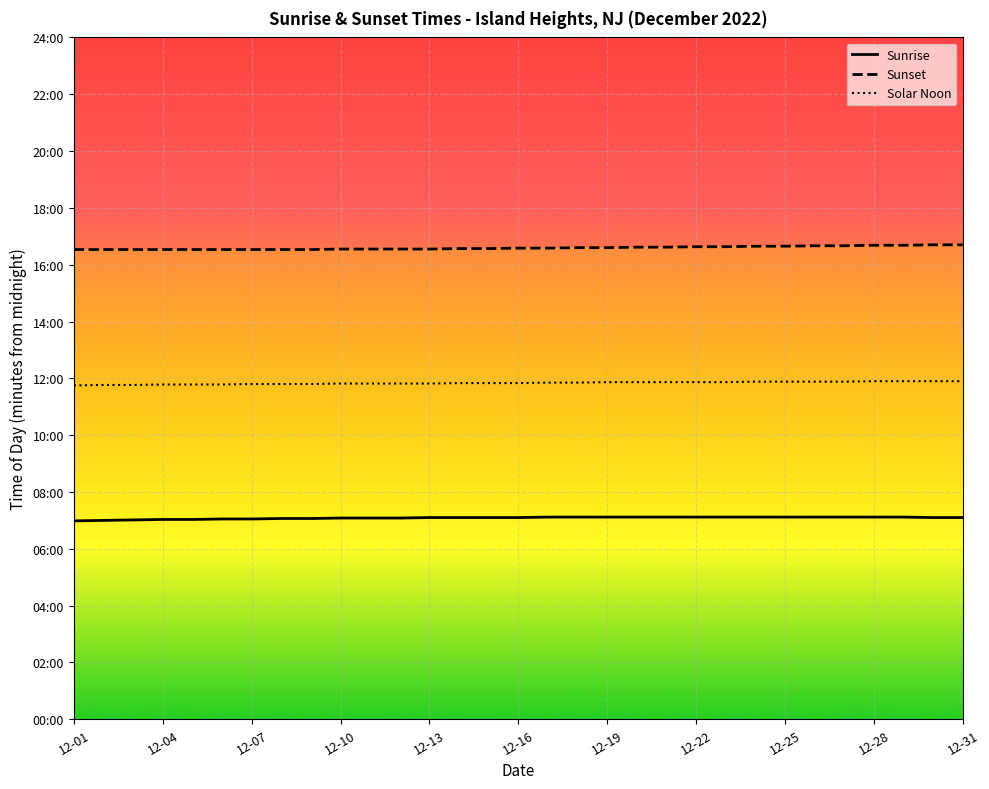

True or false: Sunrise has a value of 277 at 28.

False